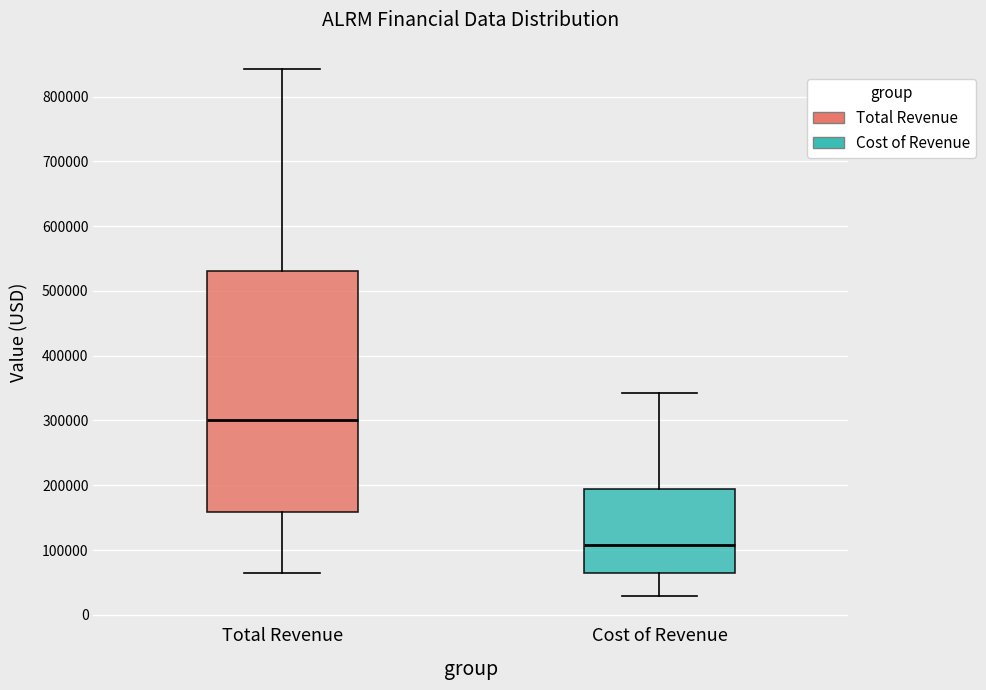

Which box has the lowest median line?

Cost of Revenue